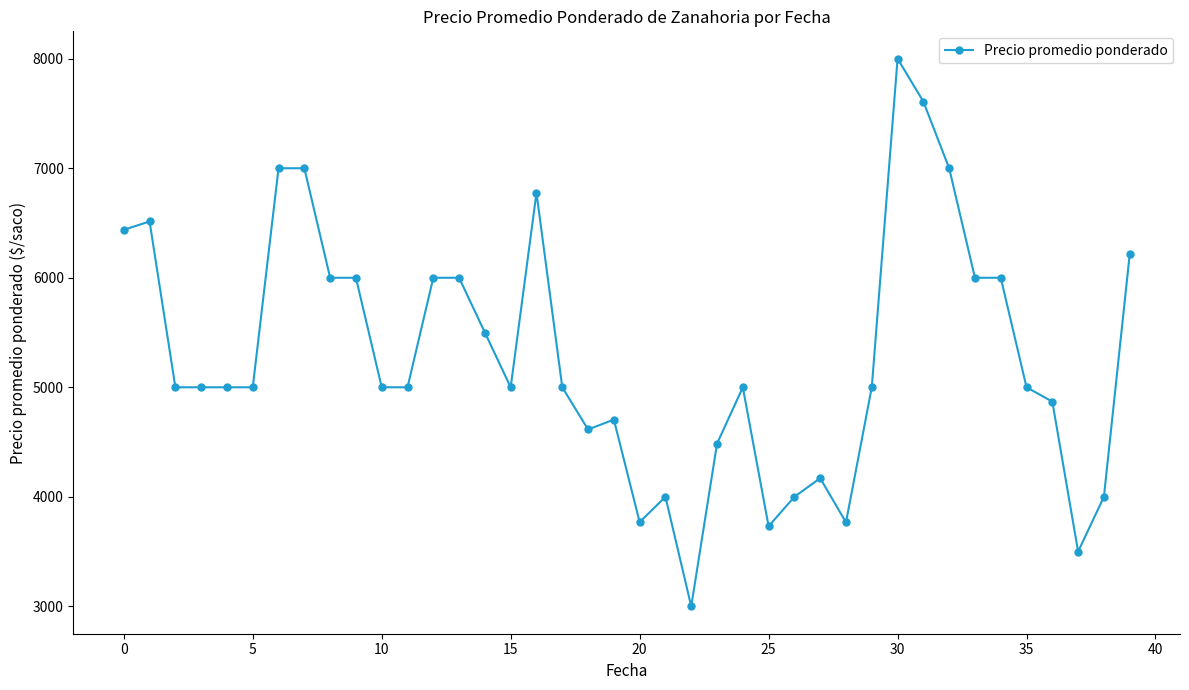

What is the value of the 31st point from the left?

8000